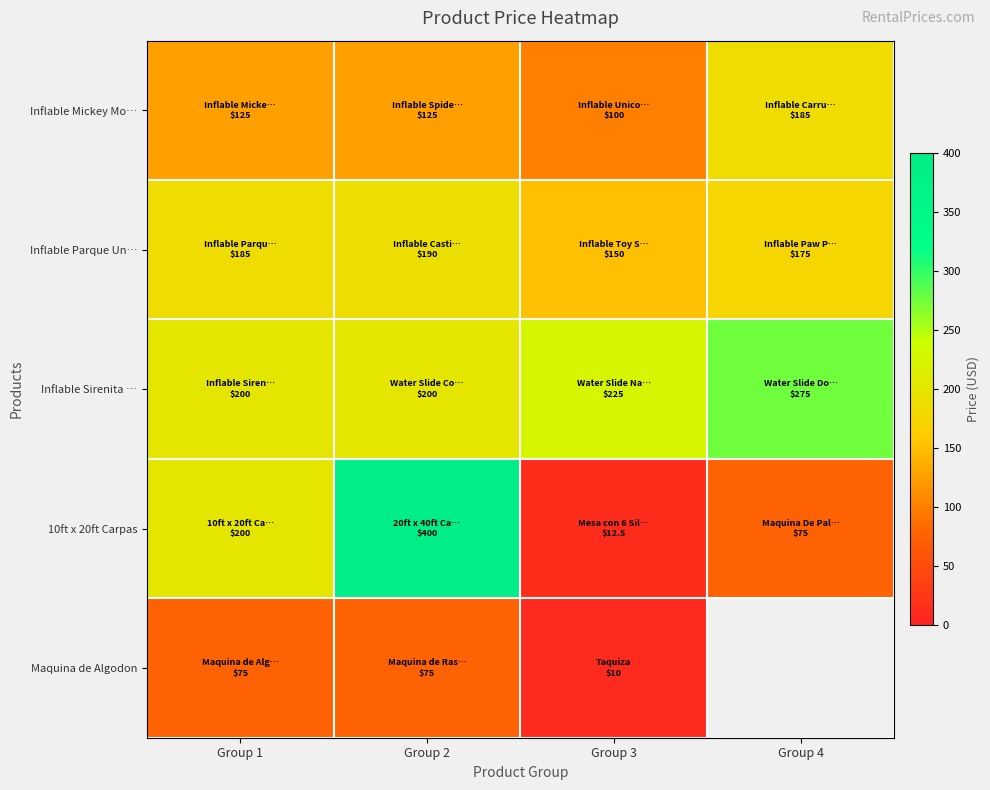

What is the approximate value of Inflable Sirenita … at Group 3?

225.0